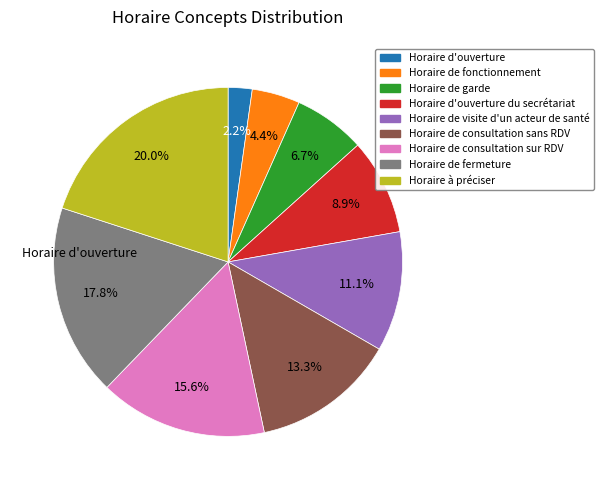

Is there any slice that represents more than half of the pie?

No